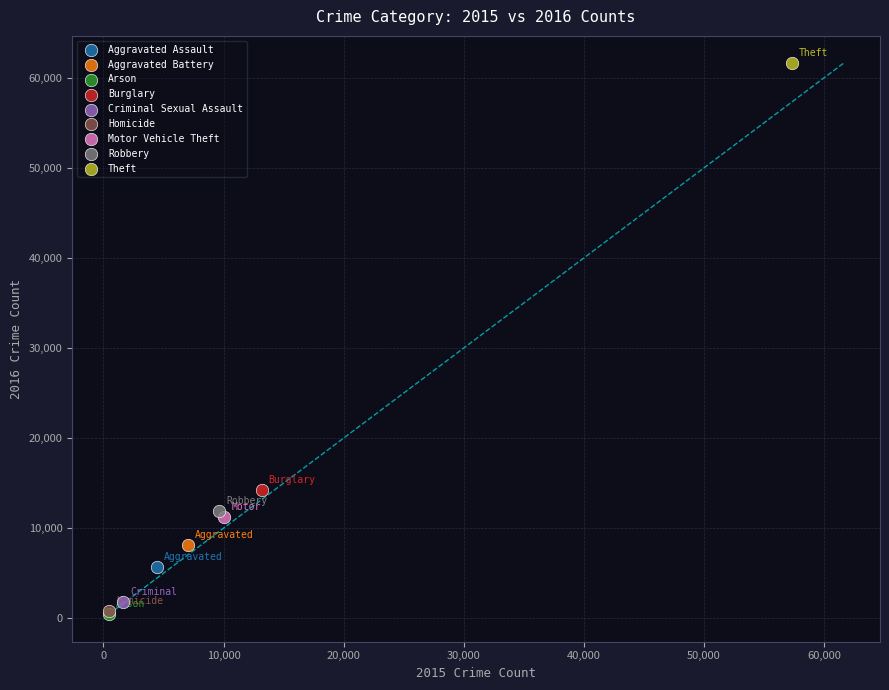

What are all the series names shown in the legend?

Aggravated Assault, Aggravated Battery, Arson, Burglary, Criminal Sexual Assault, Homicide, Motor Vehicle Theft, Robbery, Theft